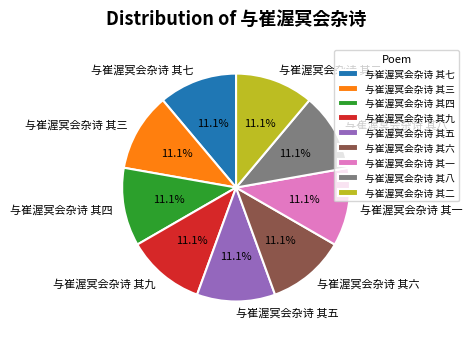

What is the ratio of the value at 与崔渥冥会杂诗 其九 to the value at 与崔渥冥会杂诗 其六?

1.0